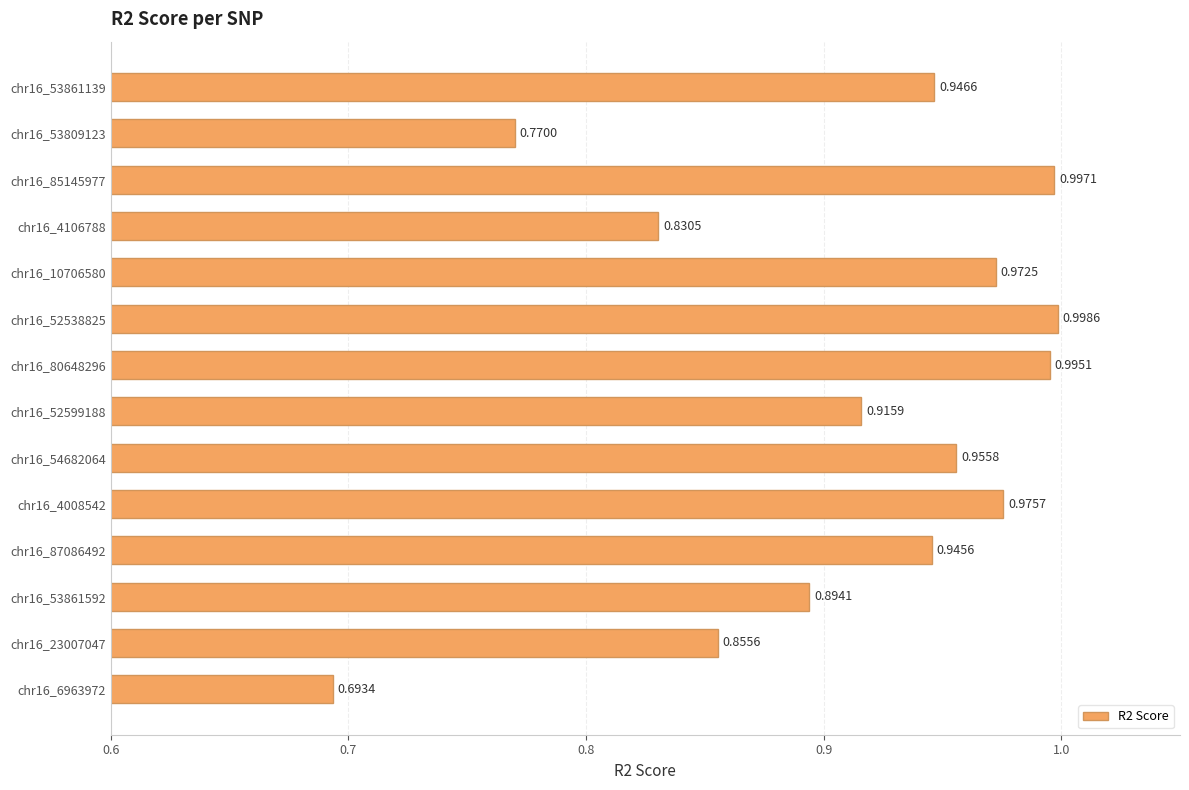

Between chr16_4008542 and chr16_10706580, which is larger?

chr16_4008542